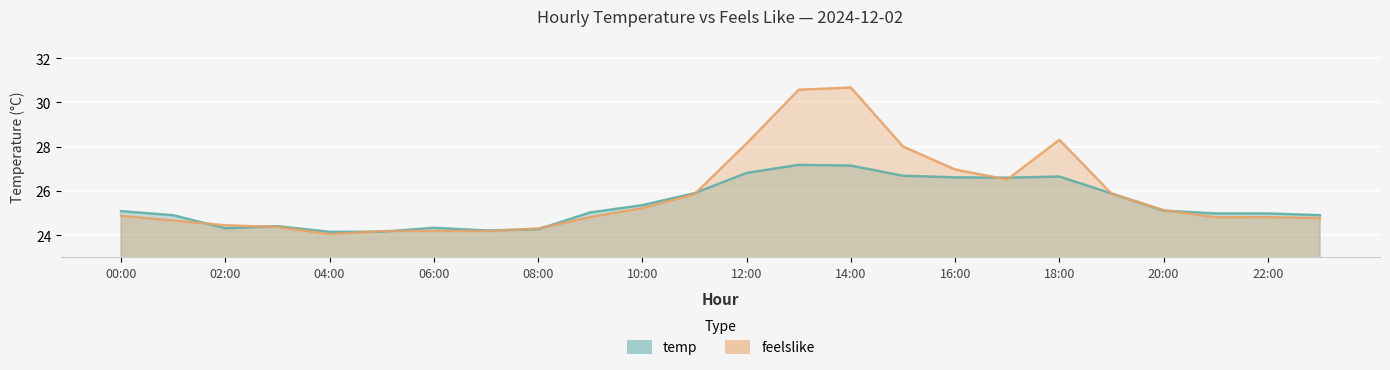

Between which two adjacent categories do temp and feelslike first intersect?

01:00 and 02:00